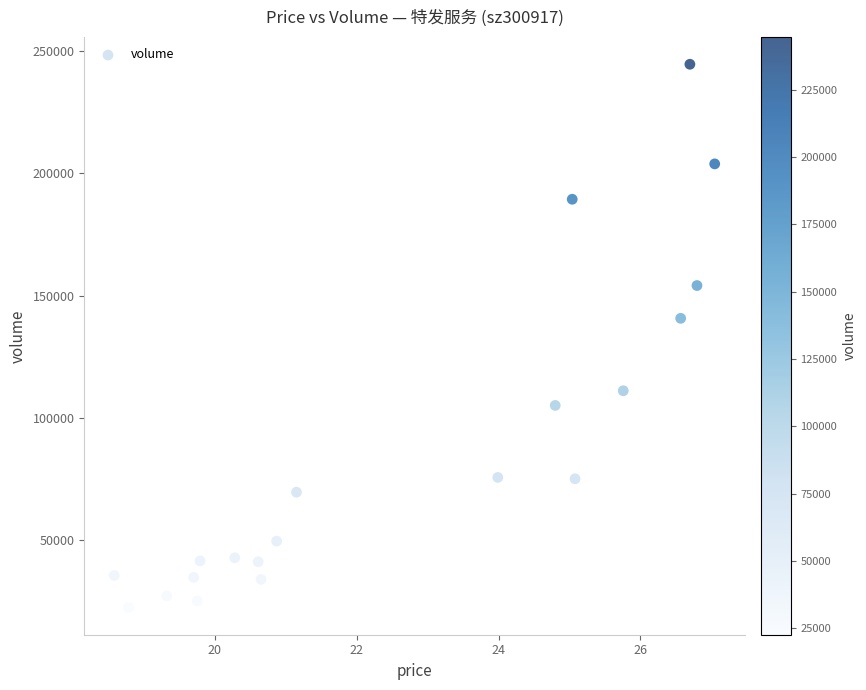

What is the range of Y values (max minus min)?

221926